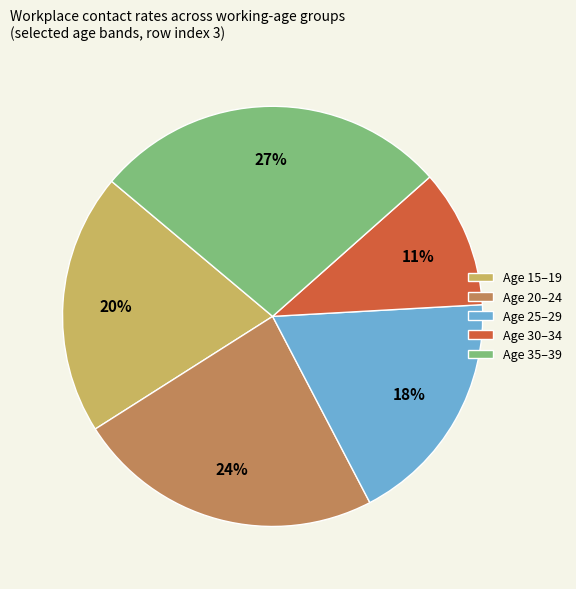

Is the sum of Age 25–29 and Age 30–34 greater than half?

No